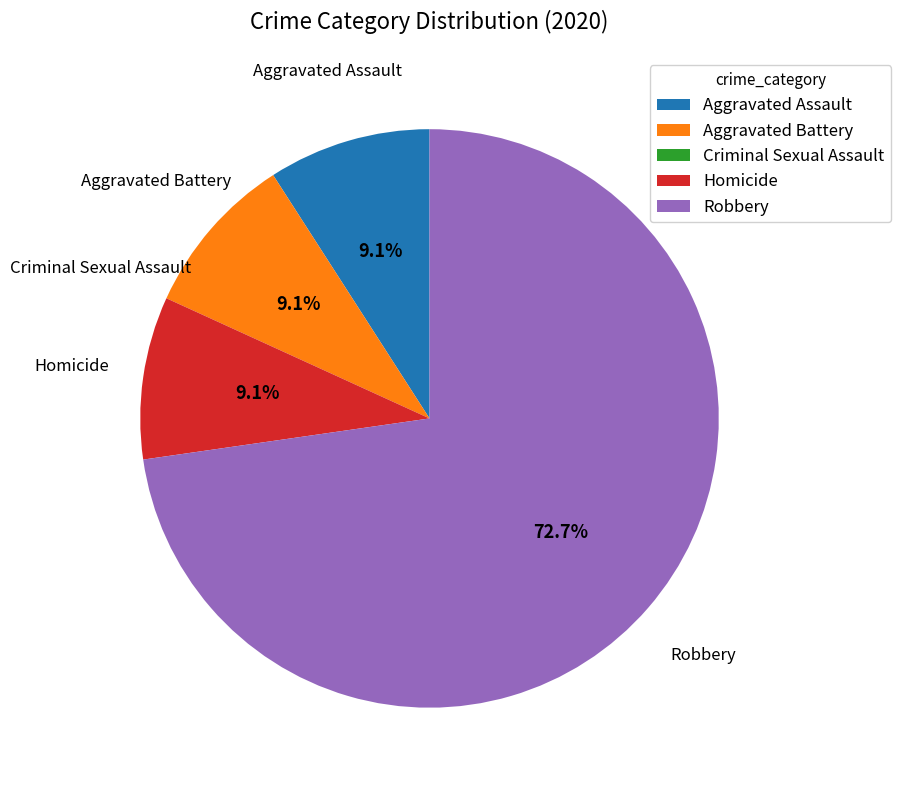

Which slice is the largest?

Robbery